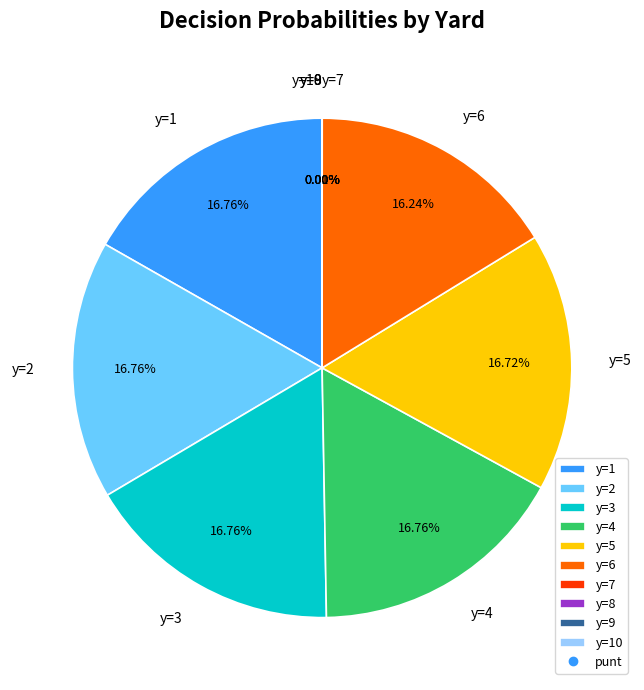

Which has a higher value, y=1 or y=7?

y=1